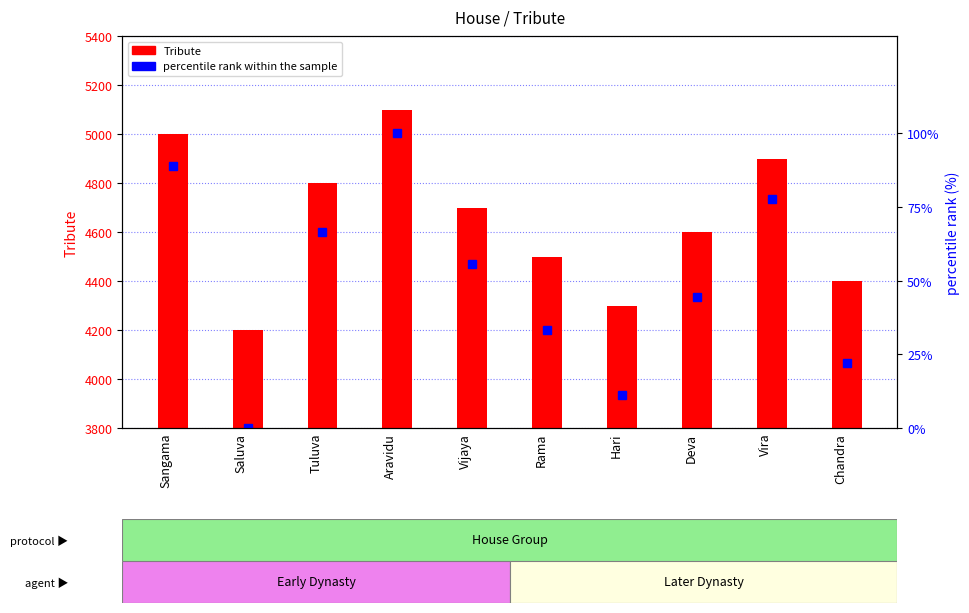

How many series are shown in this chart?

2